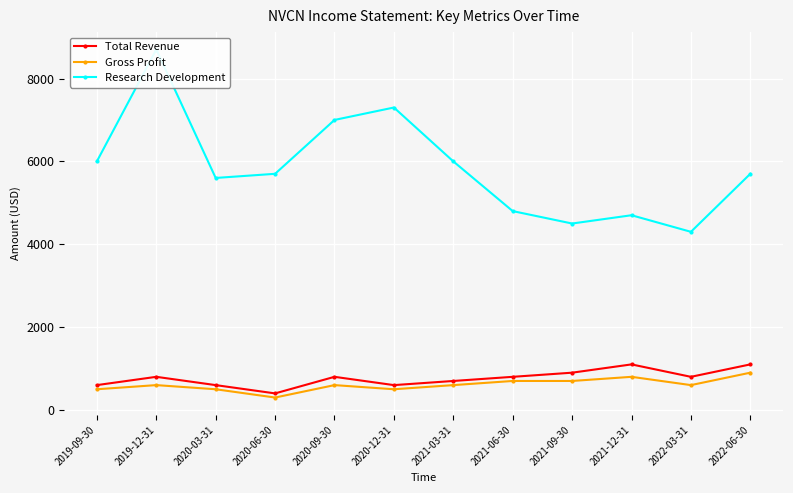

The Research Development series shows 2897 at 2020-03-31. True or false?

False